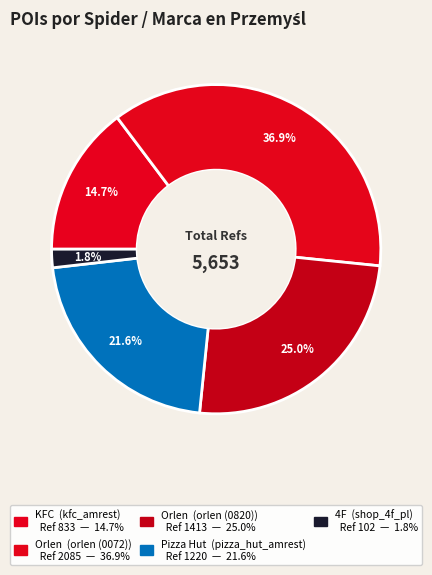

Is there any slice that represents more than half of the pie?

No